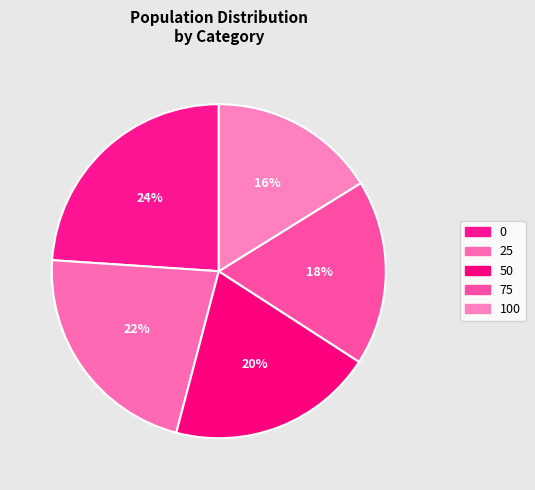

What percentage do 100 and 75 together represent?

34.1%